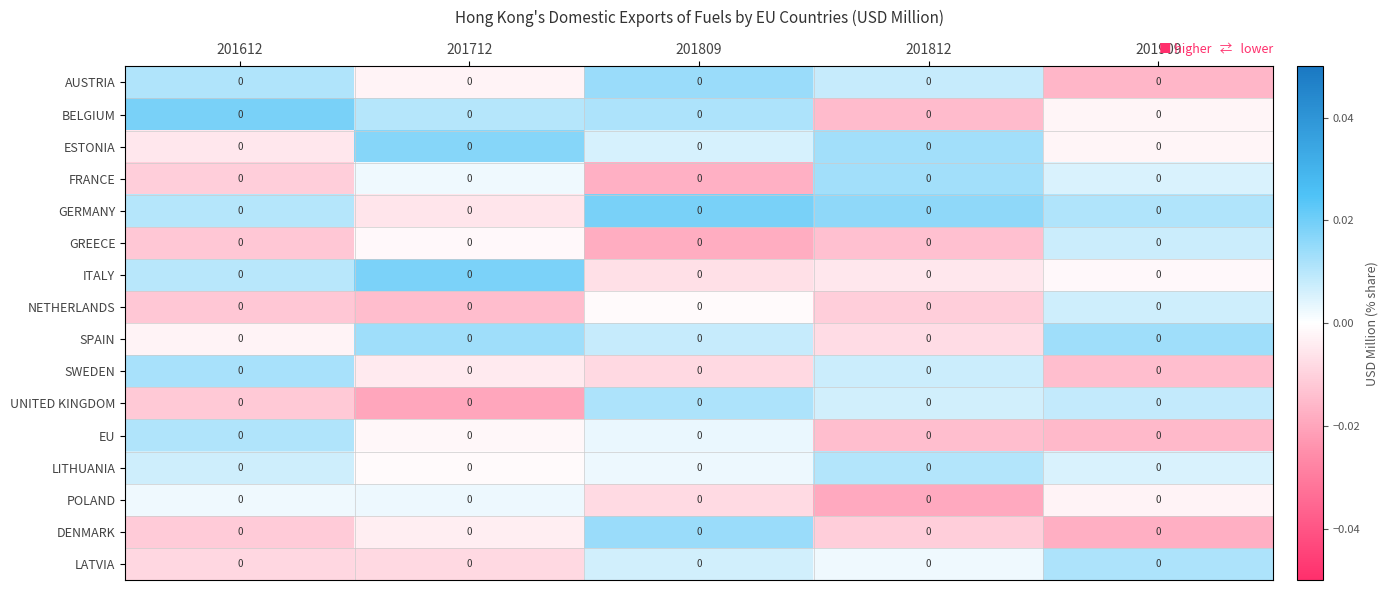

Which has a higher value, 201612 or 201812?

201612